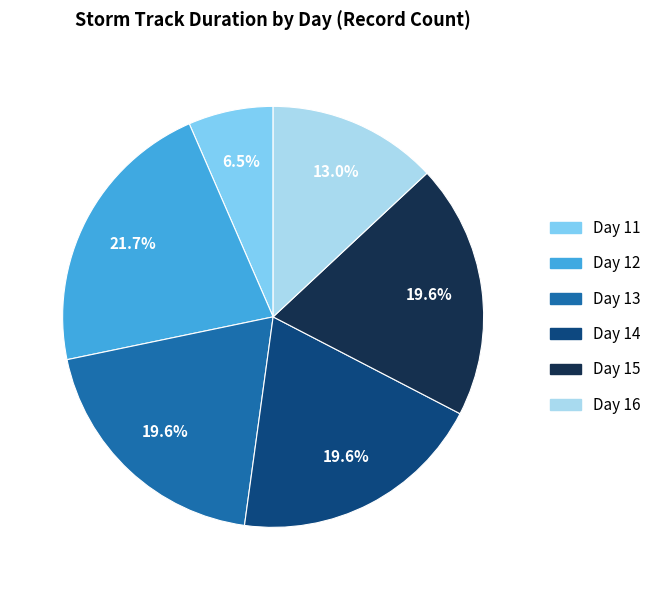

To the nearest percent, what portion does Day 12 represent?

22%